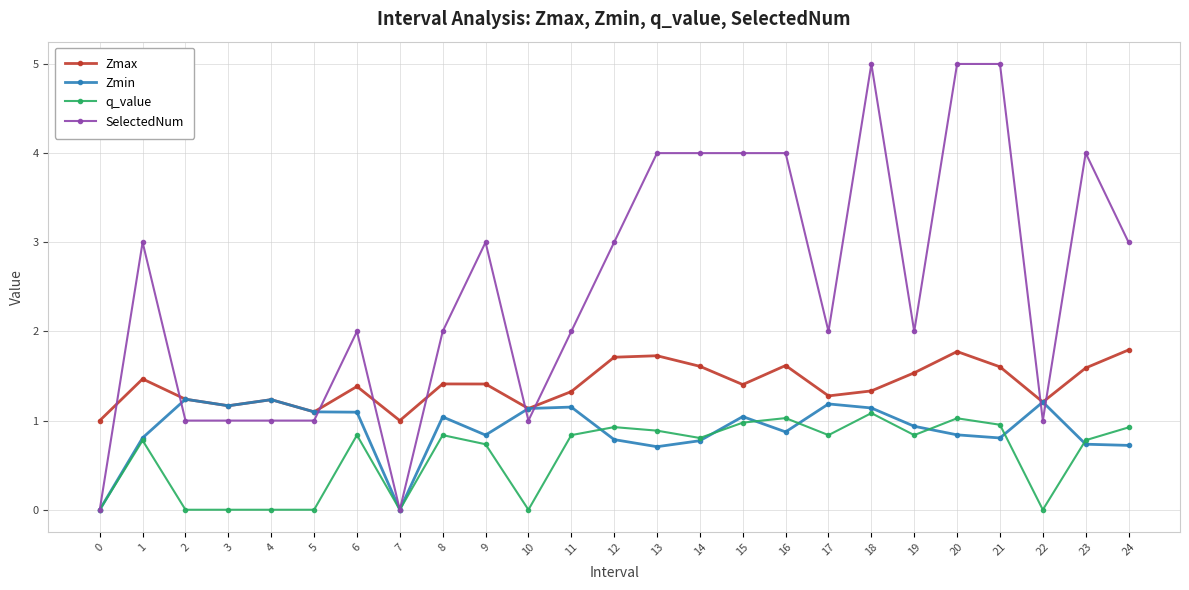

Count the number of categories in the chart.

25